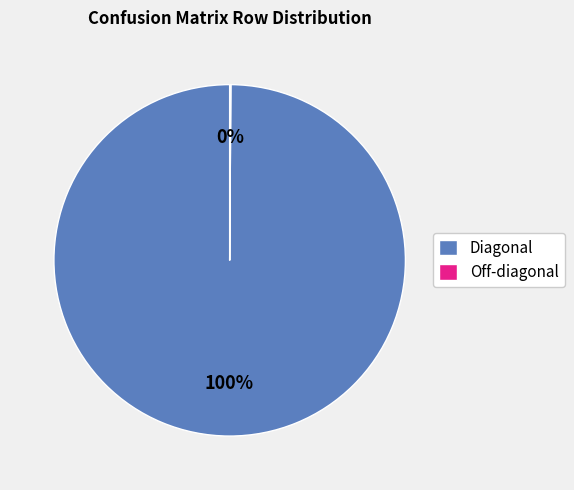

To the nearest percent, what portion does Diagonal represent?

100%